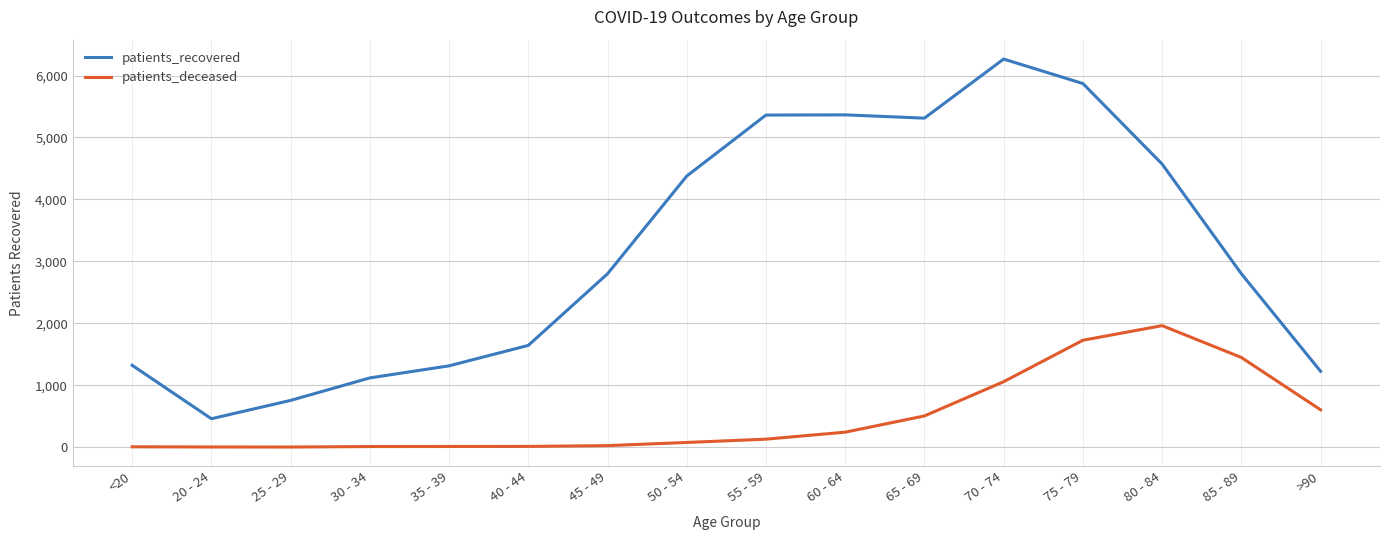

Which series has the widest spread of values?

patients_recovered